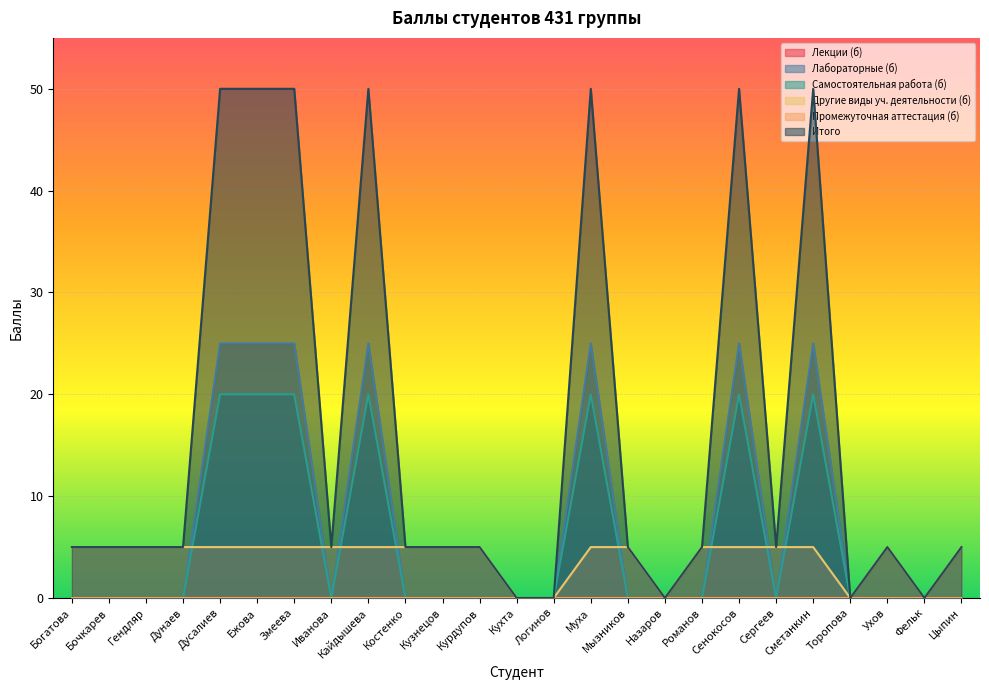

At which category does the chart reach its minimum across all series?

Богатова